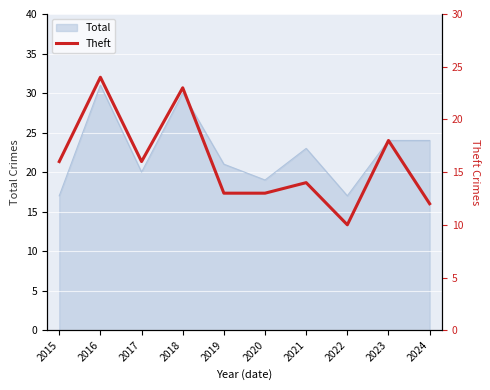

What is the maximum value for Total?

31